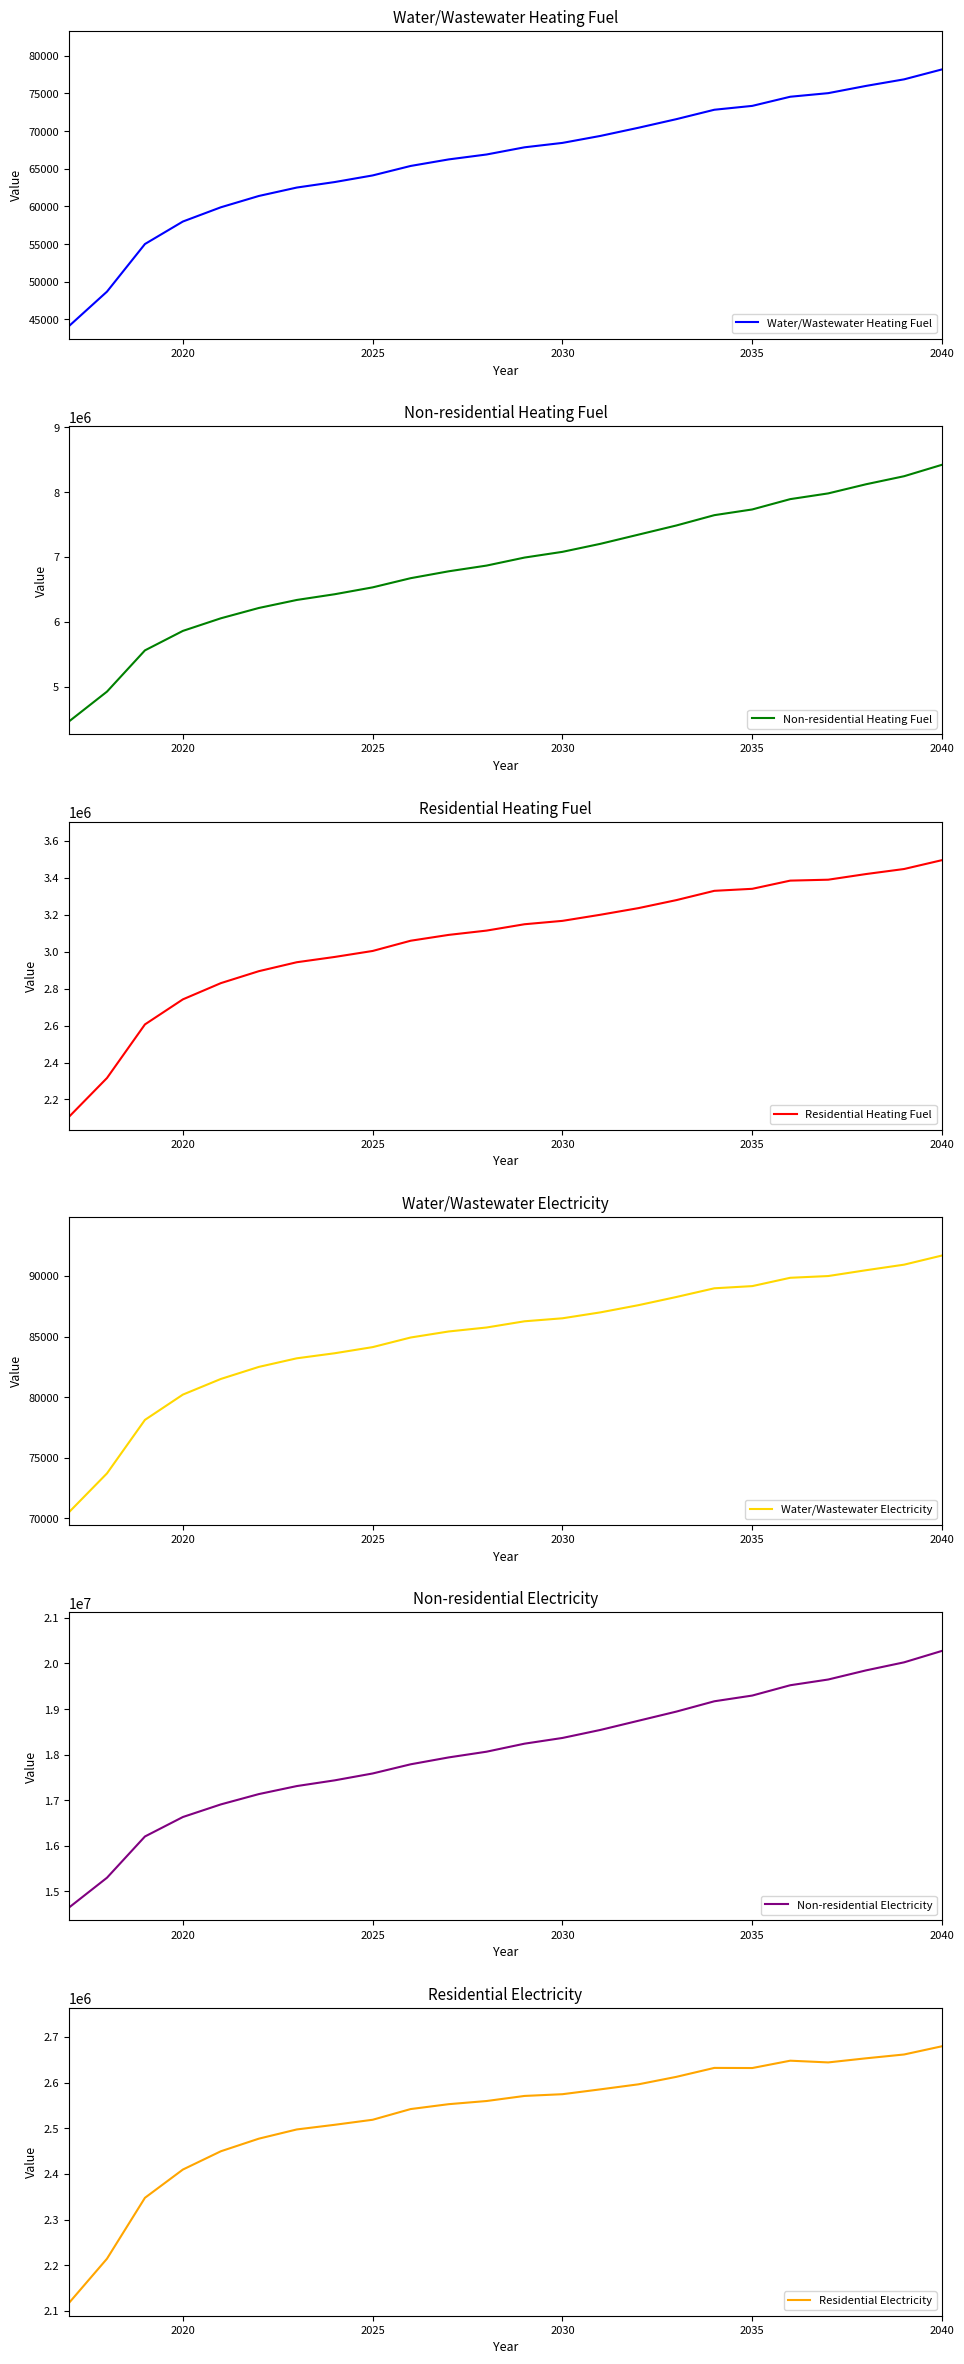

The Water/Wastewater Heating Fuel series shows 96737.2 at 2020. True or false?

False